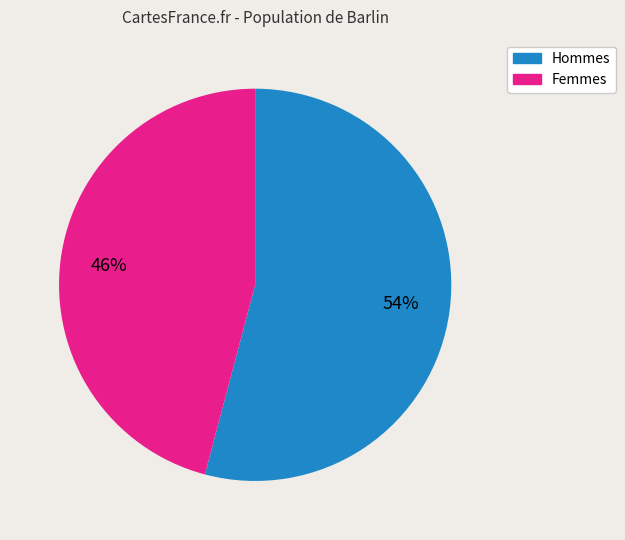

To the nearest percent, what is the difference between the largest and smallest slice percentages?

8%